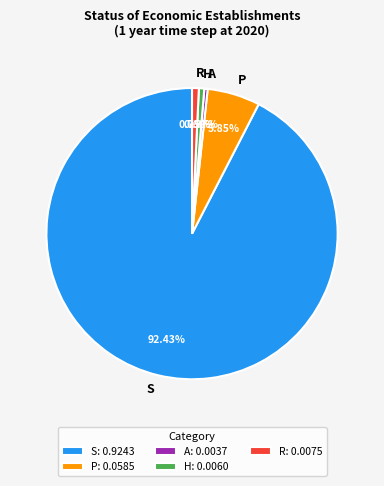

Is it true that R is 10% of the pie?

False